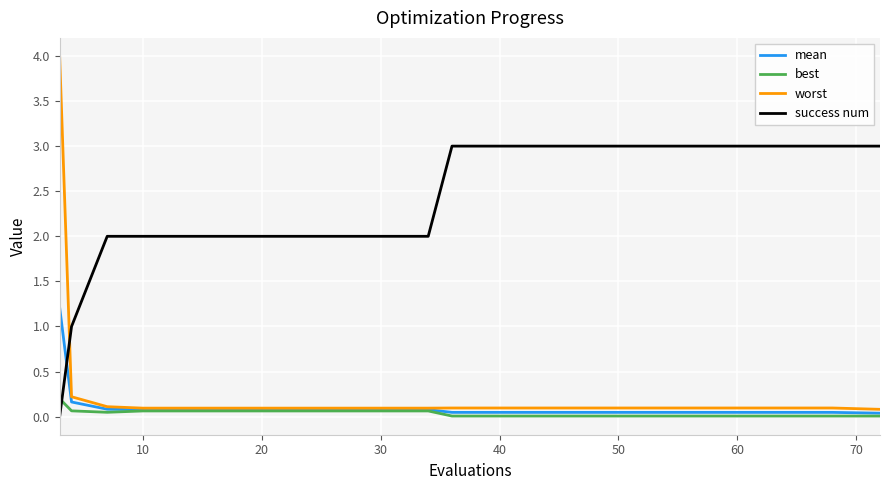

True or false: success num and worst cross at least once.

True